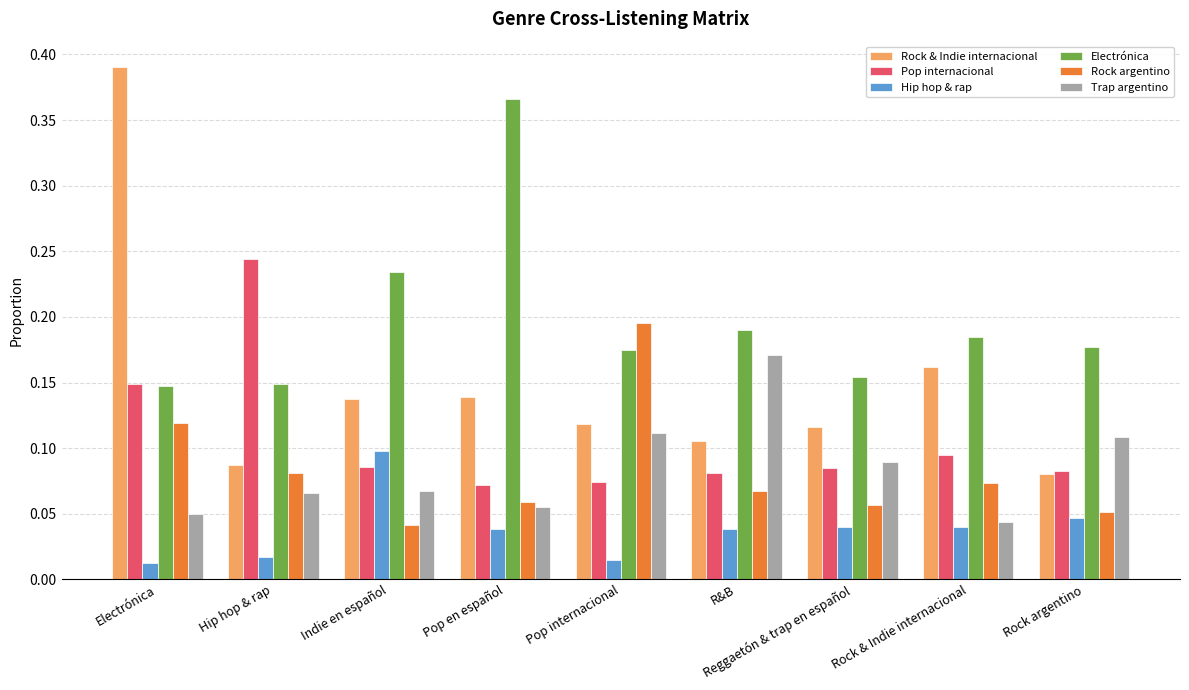

Count the number of categories in the chart.

9